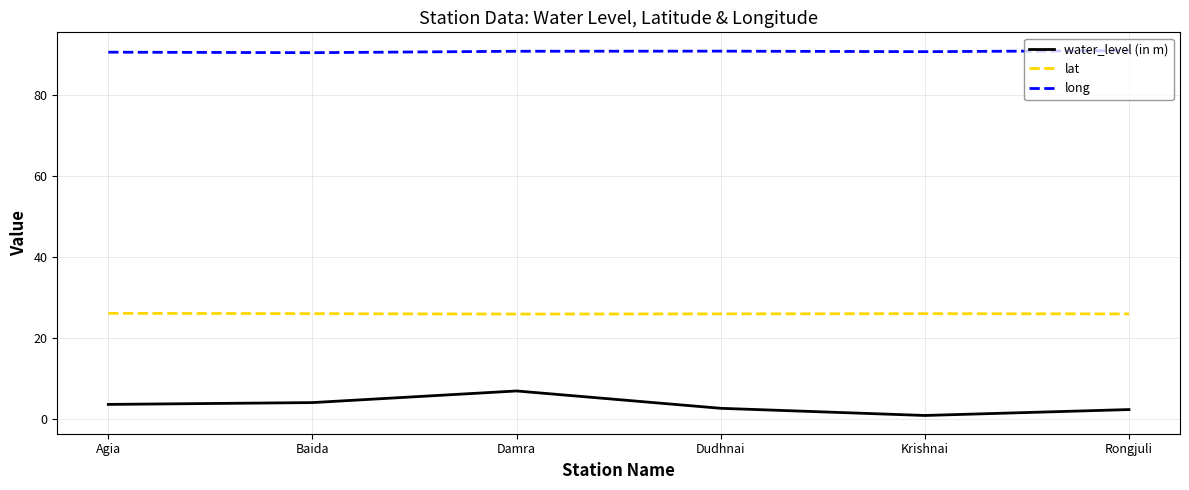

True or false: long and lat intersect in this chart.

False